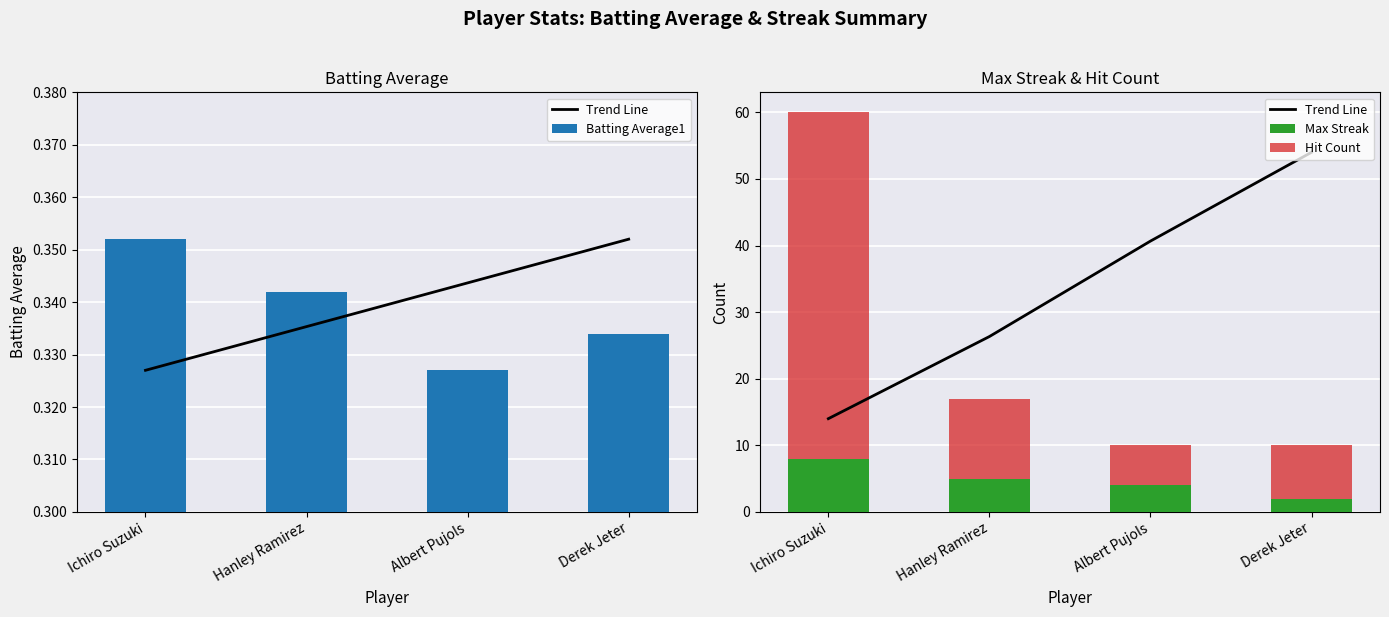

Which series has the largest total across all categories?

Trend Line